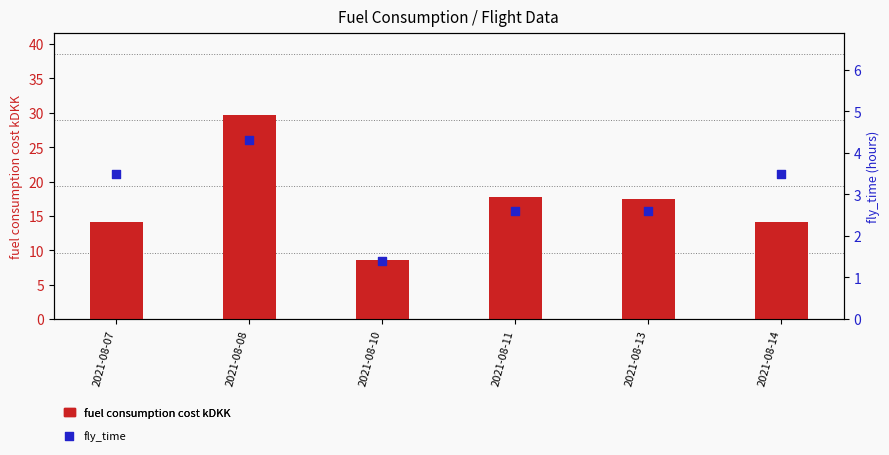

Which series reaches the maximum Y coordinate?

fuel consumption cost kDKK